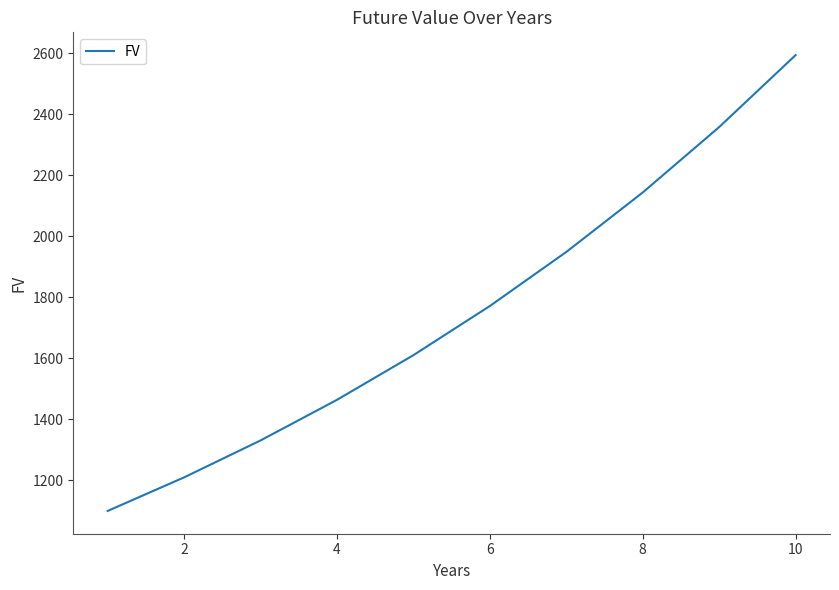

What is the minimum value shown in the chart?

1100.0